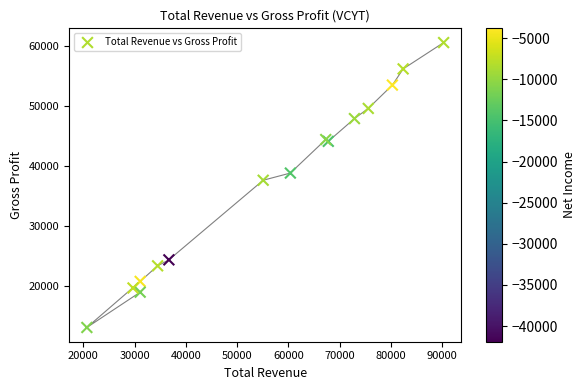

What Y value in the scatter plot is closest to 36800?

37600